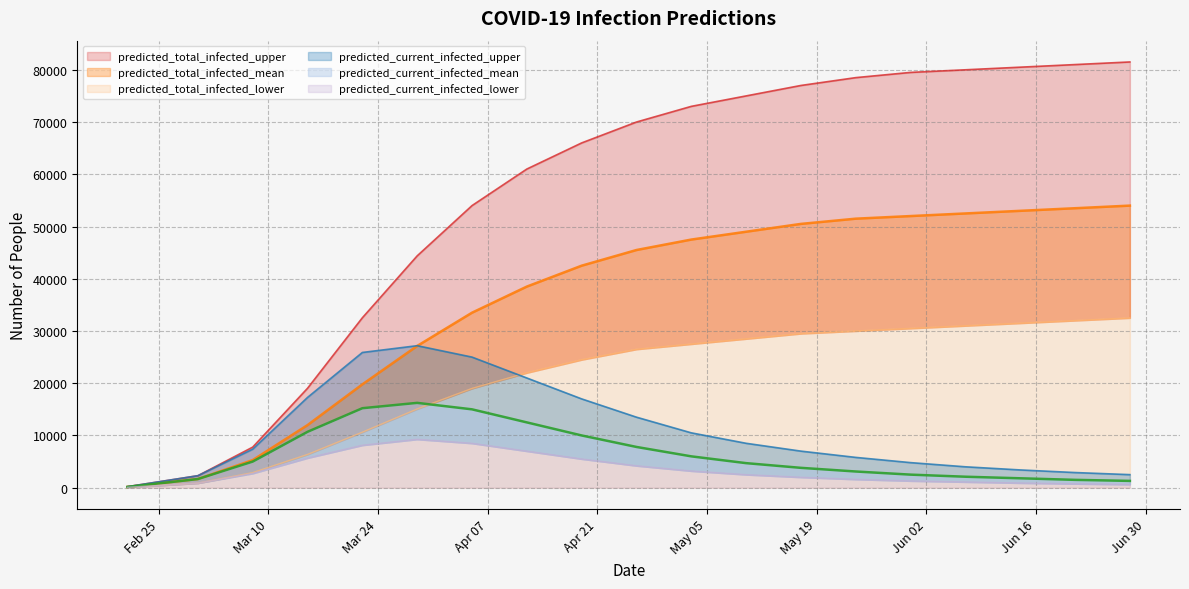

True or false: predicted_current_infected_mean and predicted_total_infected_upper cross at least once.

False